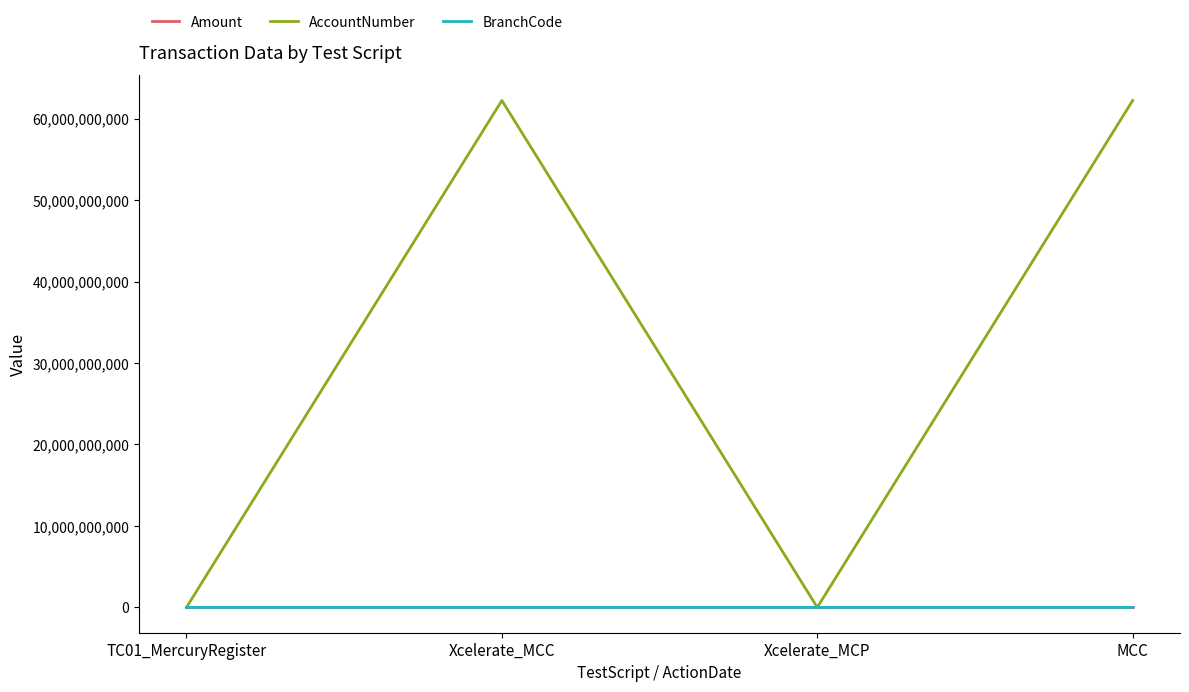

Which series has the widest spread of values?

AccountNumber